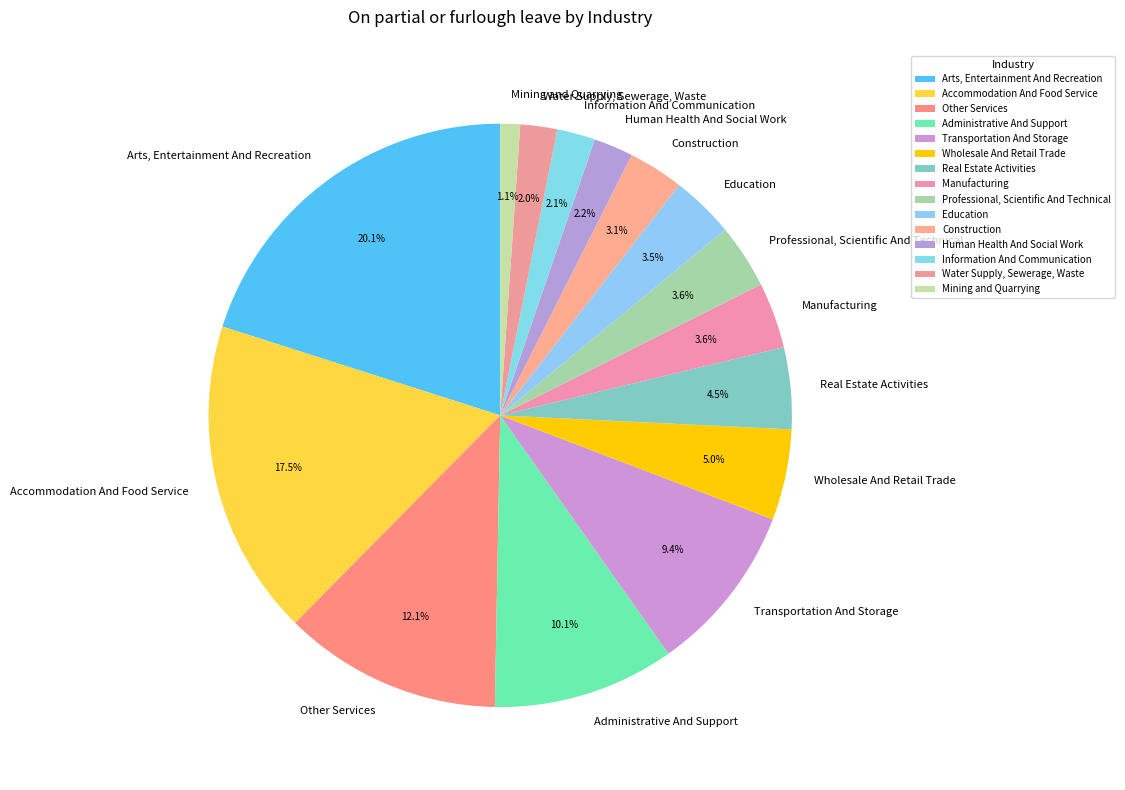

Which slice is the smallest?

Mining and Quarrying